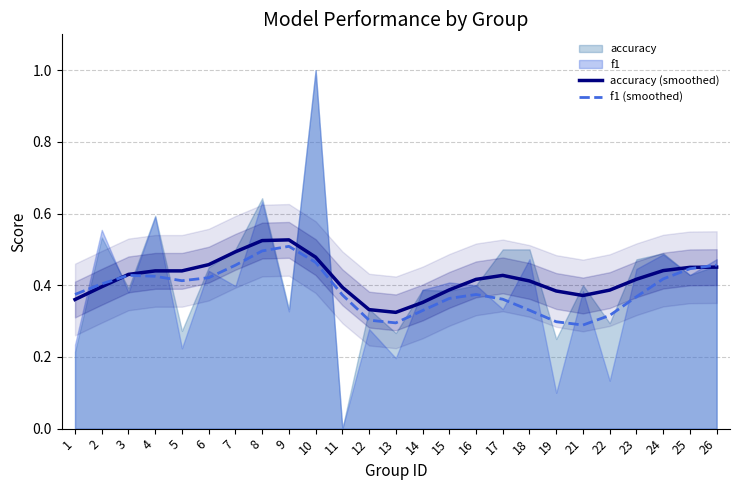

What is the approximate value of accuracy (smoothed) at 12?

0.3